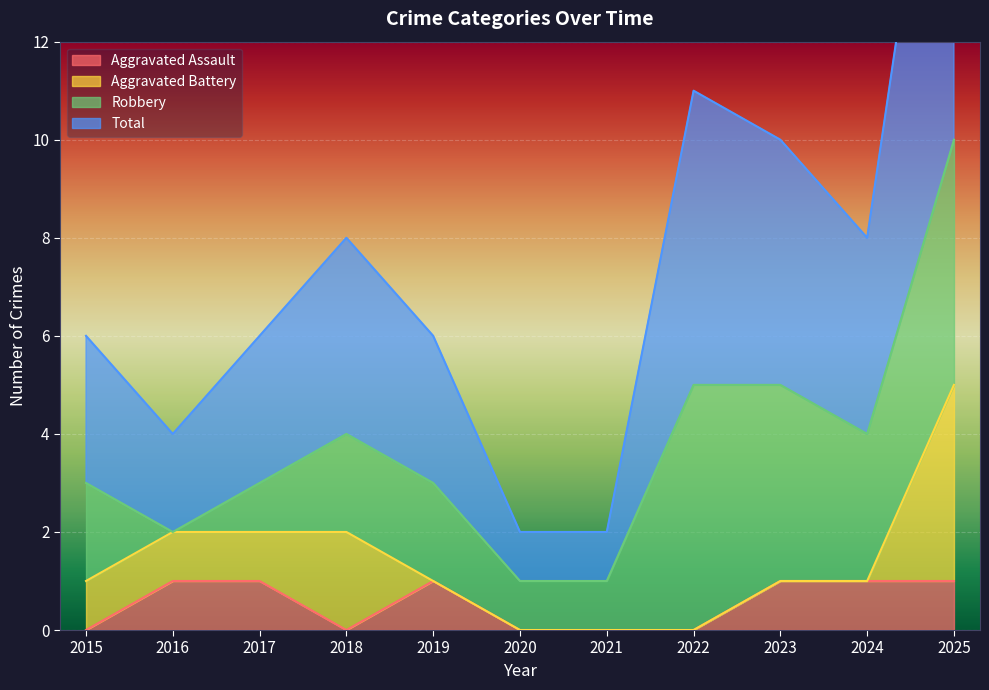

Which category has the lowest value in the Aggravated Assault series?

2015